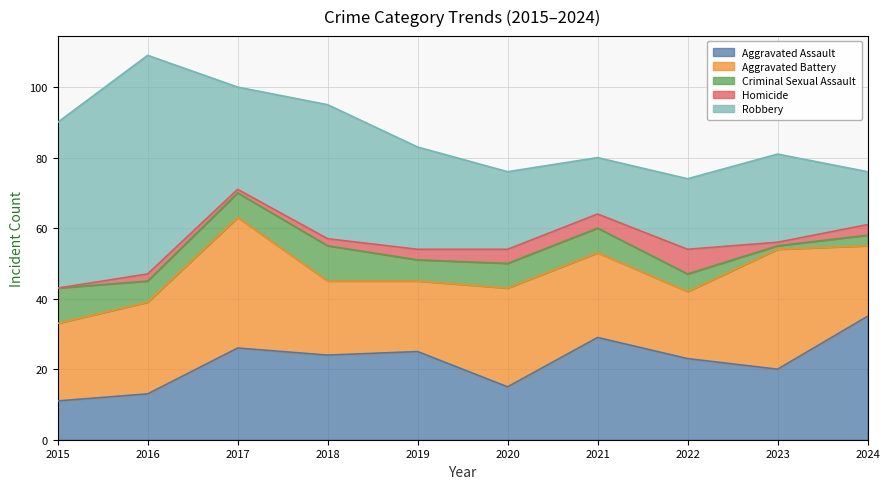

What is the difference between the maximum and minimum values in the Aggravated Battery series?

18